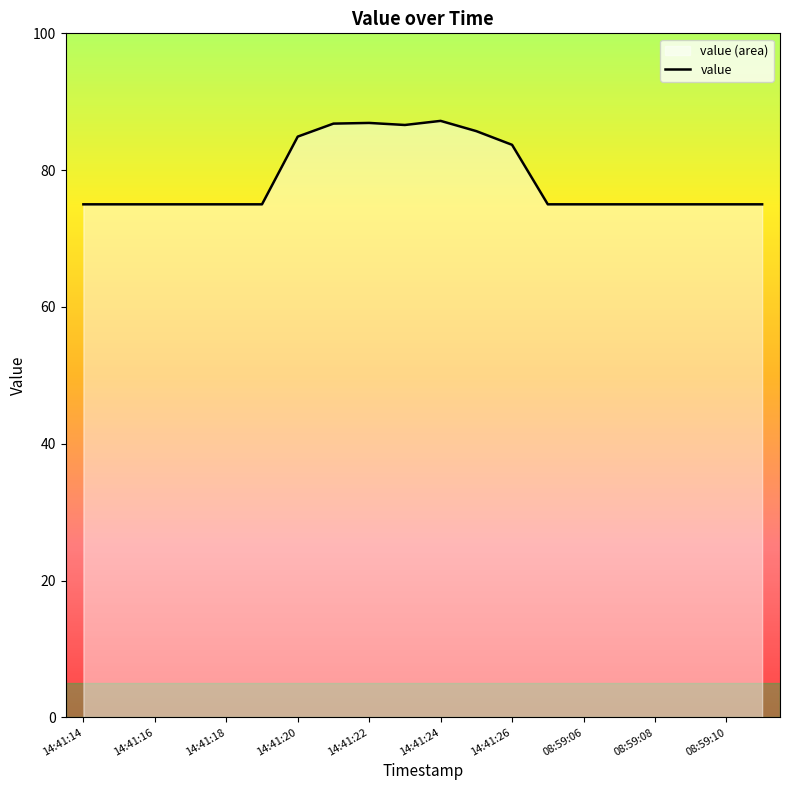

What is the maximum value shown in the chart?

87.2